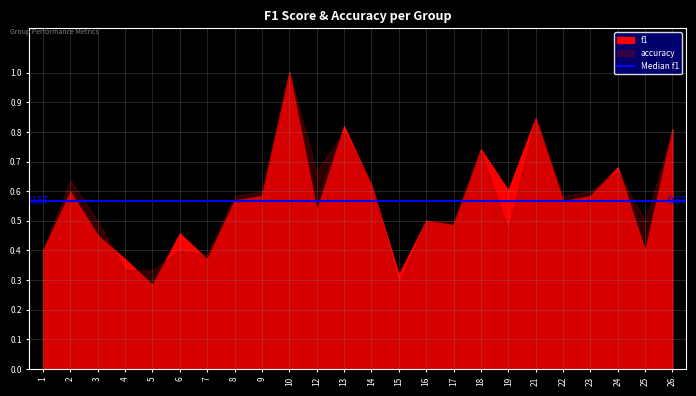

Where do f1 and accuracy first cross each other?

3 and 4